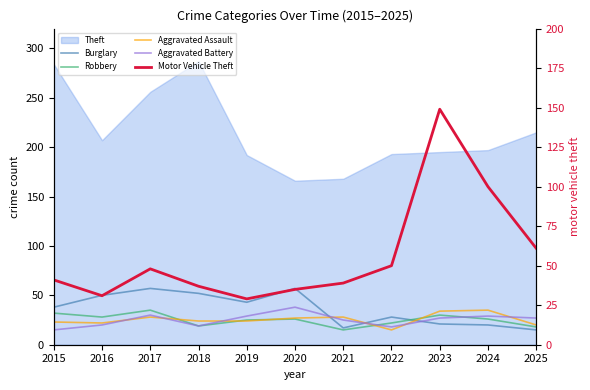

Which has a higher value, 2023 or 2015?

2015